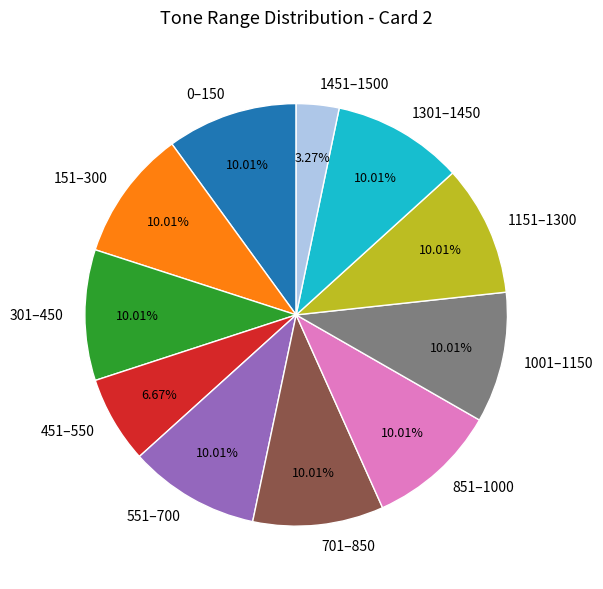

Is the sum of 551–700 and 0–150 greater than half?

No